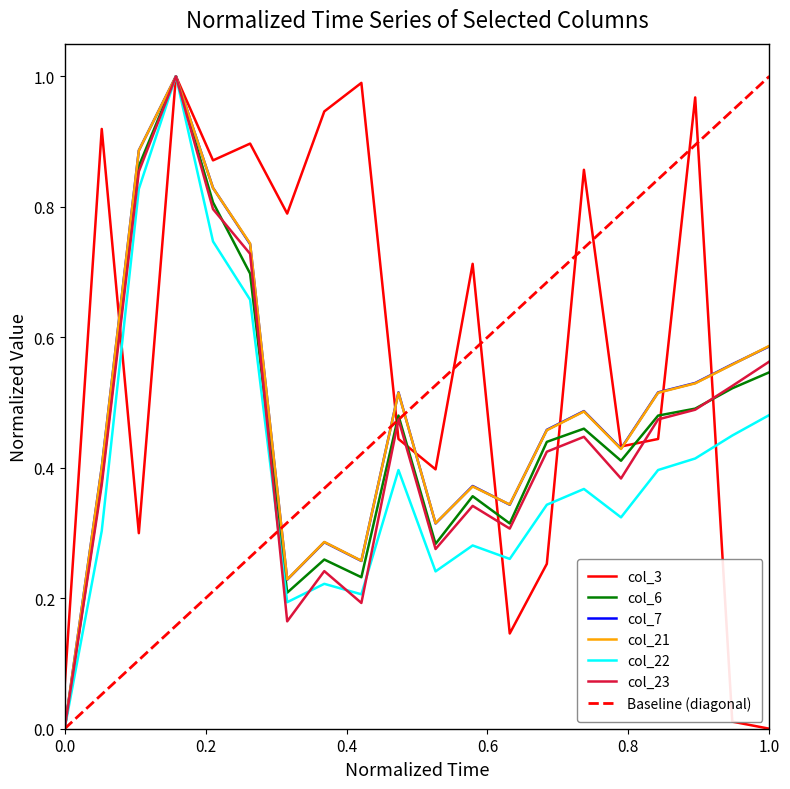

Reading right to left, transcribe all the data shown in this chart.

col_3: 0.0	0.0	1.0	0.4	0.4	0.9	0.3	0.1	0.7	0.4	0.4	1.0	0.9	0.8	0.9	0.9	1.0	0.3	0.9	0.1
col_6: 0.5	0.5	0.5	0.5	0.4	0.5	0.4	0.3	0.4	0.3	0.5	0.2	0.3	0.2	0.7	0.8	1.0	0.9	0.4	0.0
col_7: 0.6	0.6	0.5	0.5	0.4	0.5	0.5	0.3	0.4	0.3	0.5	0.3	0.3	0.2	0.7	0.8	1.0	0.9	0.4	0.0
col_21: 0.6	0.6	0.5	0.5	0.4	0.5	0.5	0.3	0.4	0.3	0.5	0.3	0.3	0.2	0.7	0.8	1.0	0.9	0.4	0.0
col_22: 0.5	0.4	0.4	0.4	0.3	0.4	0.3	0.3	0.3	0.2	0.4	0.2	0.2	0.2	0.7	0.7	1.0	0.8	0.3	0.0
col_23: 0.6	0.5	0.5	0.5	0.4	0.4	0.4	0.3	0.3	0.3	0.5	0.2	0.2	0.2	0.7	0.8	1.0	0.9	0.4	0.0